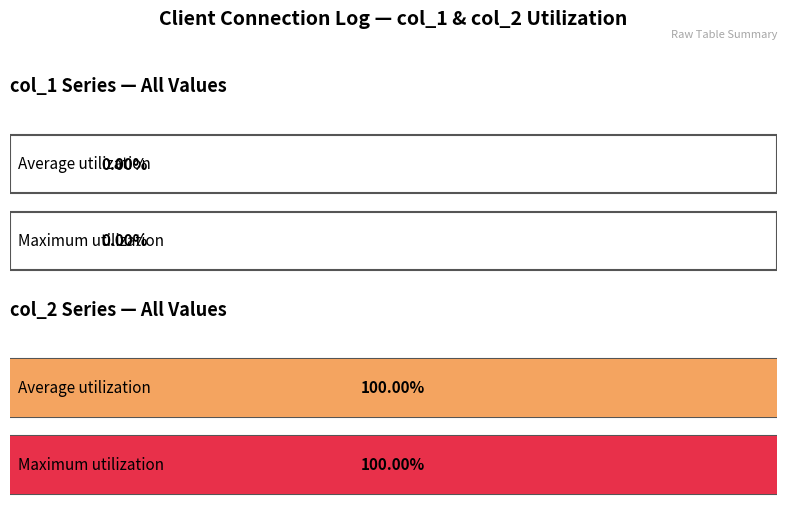

Between Right now 0 clients are connected. and Right now 1 clients are connected., which is larger?

Right now 1 clients are connected.